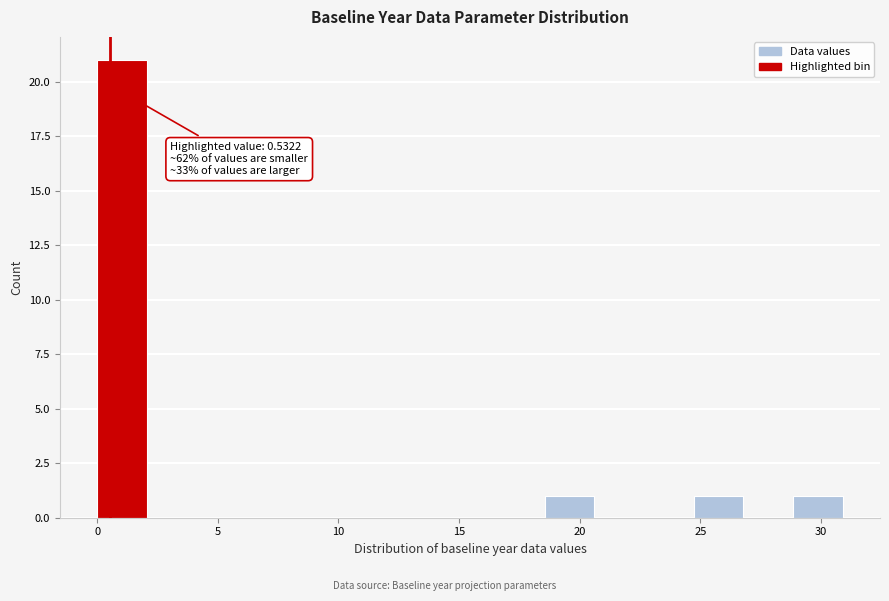

Which range on the x-axis has the tallest bar?

0.0 to 2.0